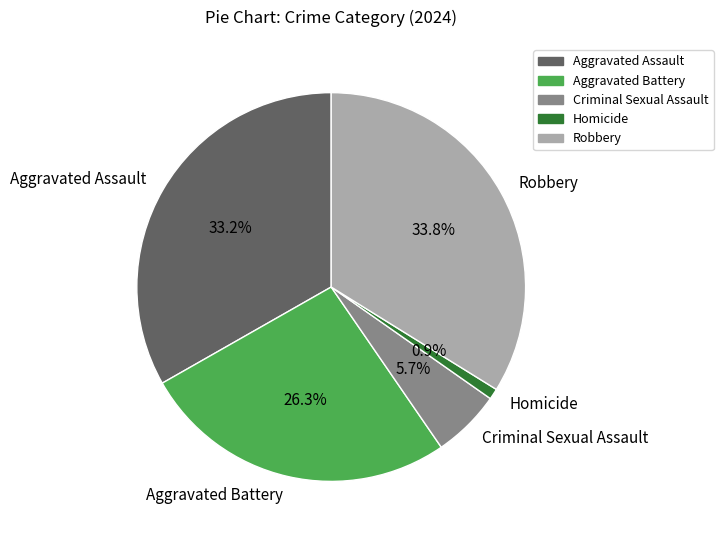

Does Criminal Sexual Assault represent more than half of the total?

No